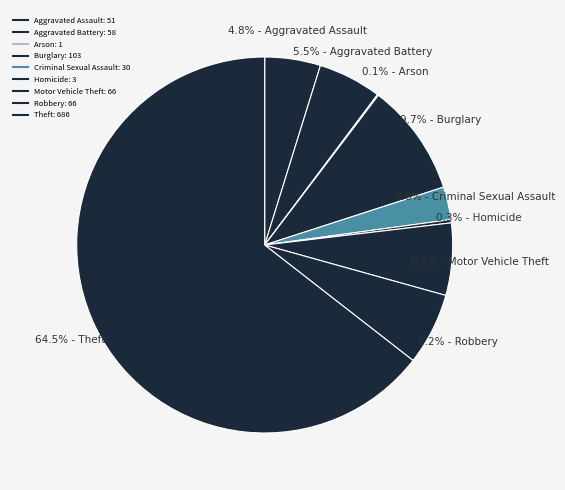

How many slices are in this pie chart?

9